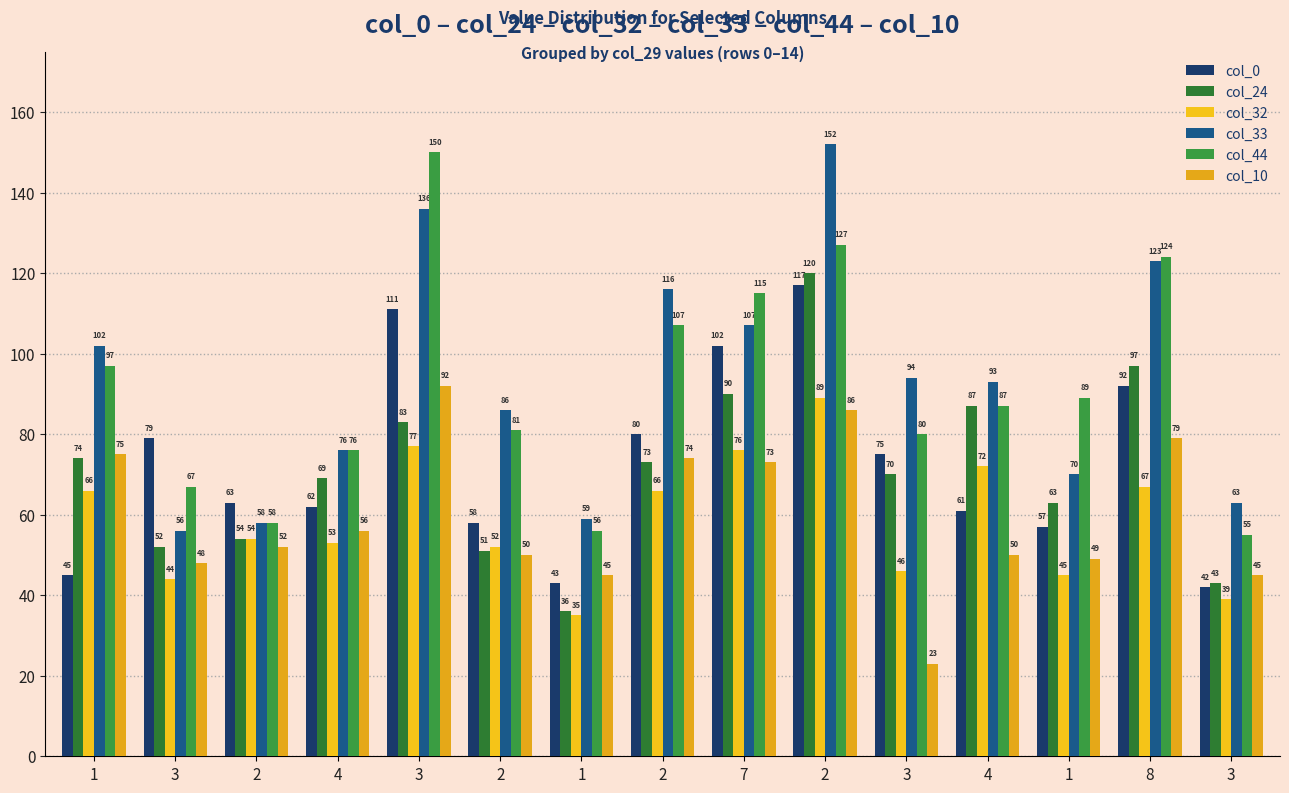

Rank the series at 4 from lowest to highest value.

col_32, col_10, col_0, col_24, col_33, col_44